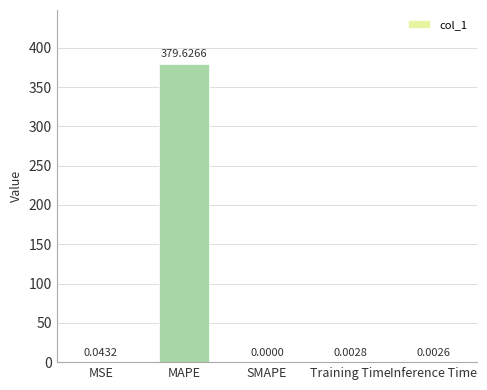

Which has a higher value, SMAPE or Inference Time?

Inference Time